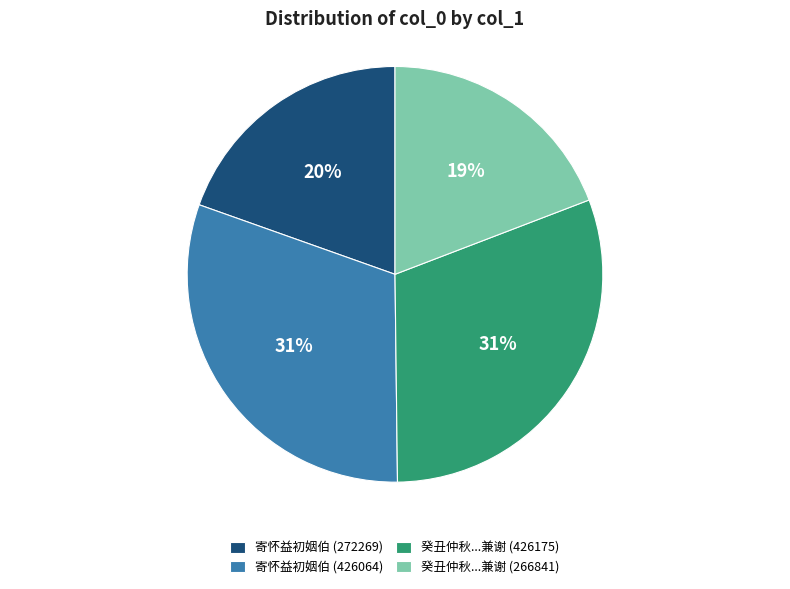

What is the ratio of the value at 寄怀益初姻伯 (272269) to the value at 寄怀益初姻伯 (426064)?

0.6